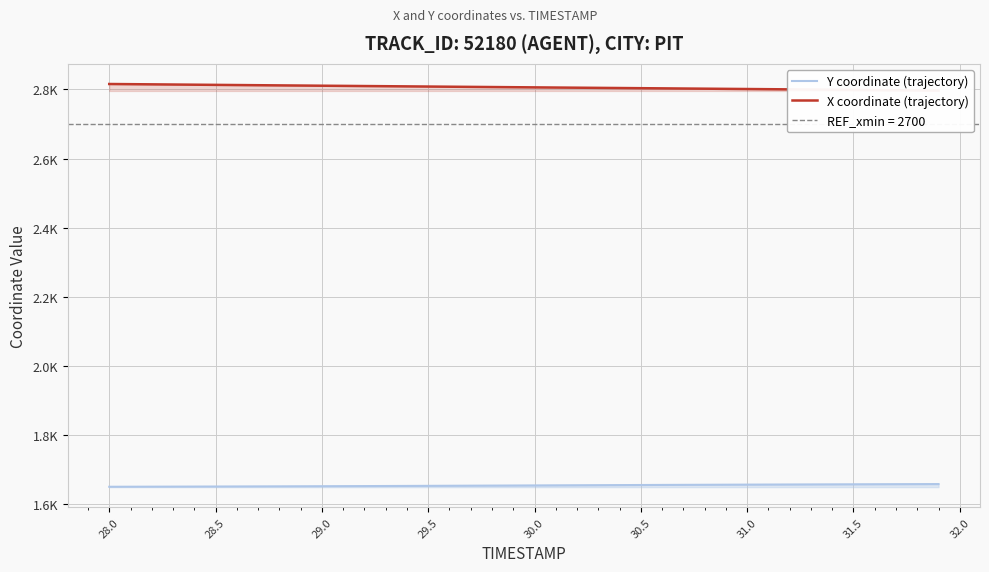

At how many categories does at least one series exceed 1985?

40